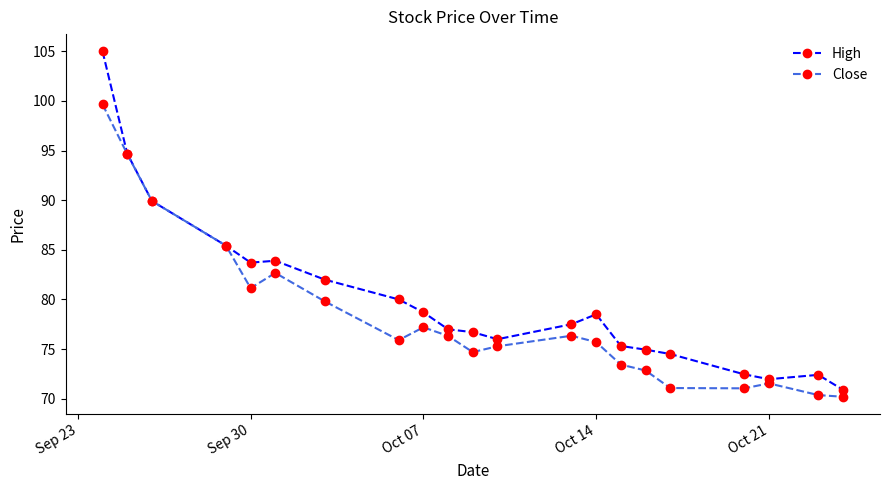

What is the value of the High point at the 8th from the left?

80.0